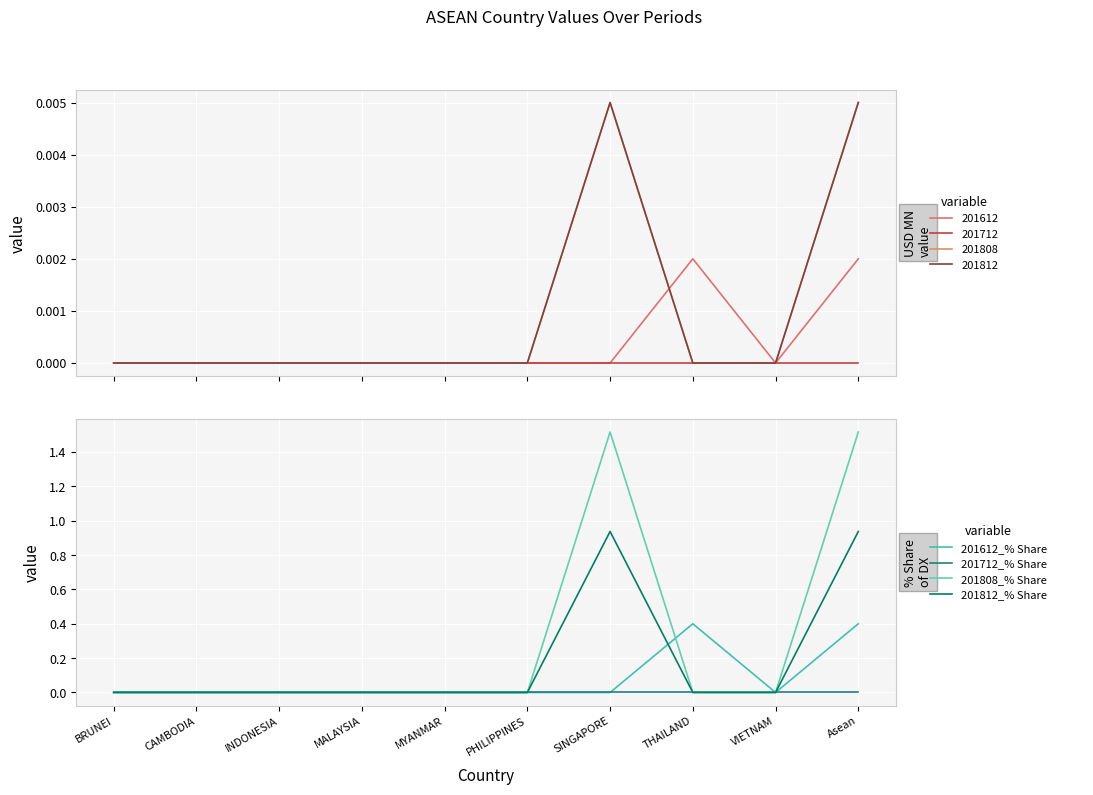

List the series in order of their overall mean, highest first.

201808_% Share, 201812_% Share, 201612_% Share, 201712_% Share